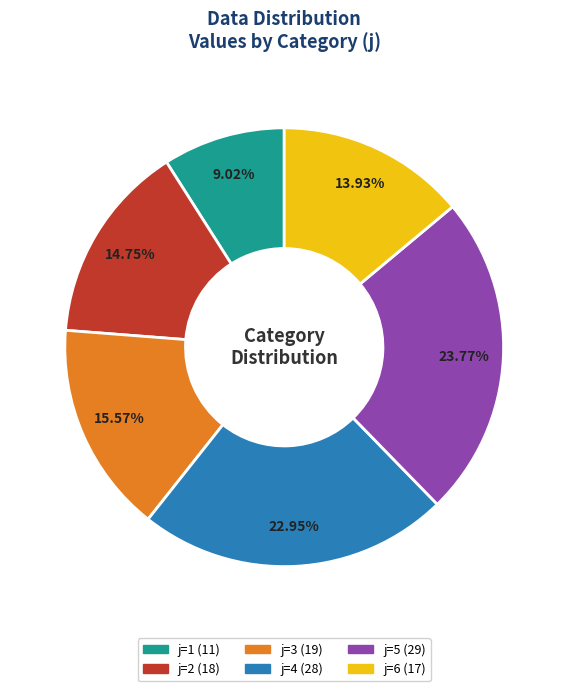

Is there a majority slice in this chart?

No